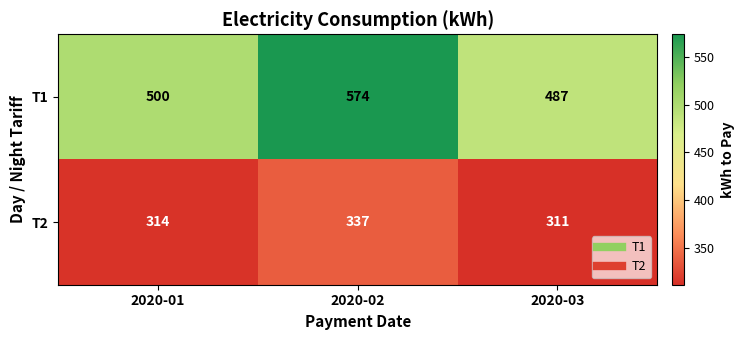

True or false: T1 has a value of 574 at 2020-02.

True